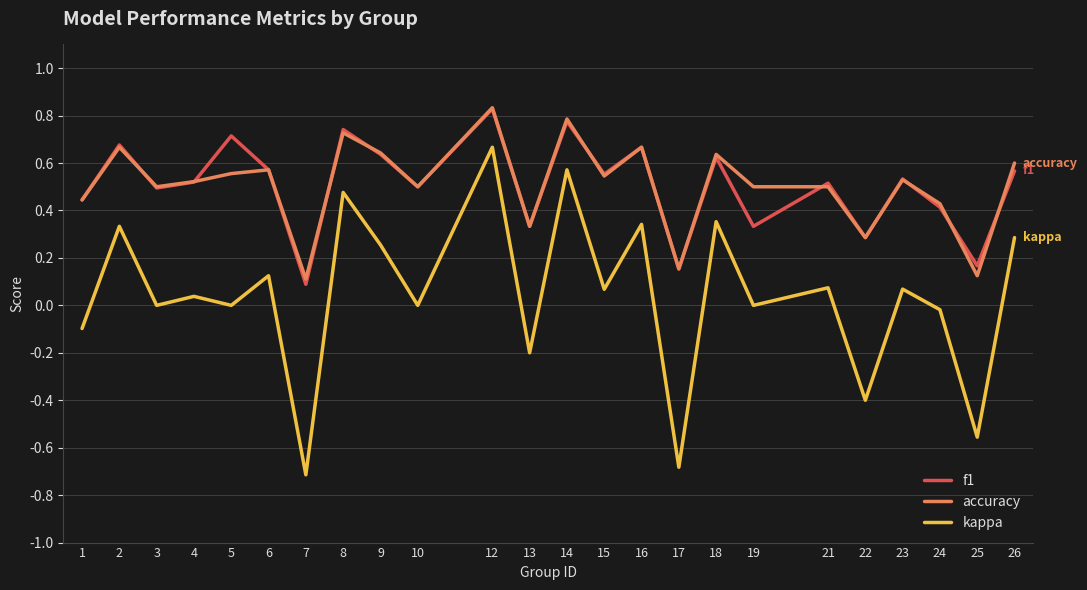

How many series are shown in this chart?

3